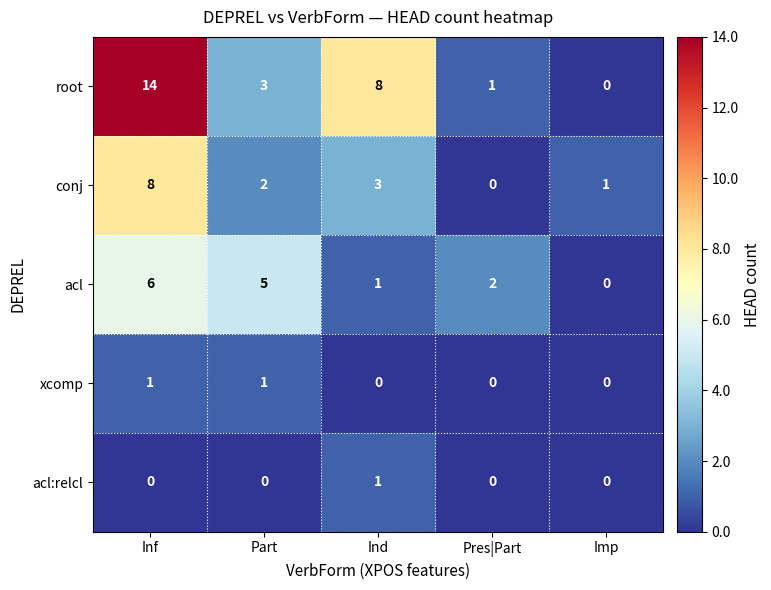

Reading right to left, transcribe all the data shown in this chart.

root: 0	1	8	3	14
conj: 1	0	3	2	8
acl: 0	2	1	5	6
xcomp: 0	0	0	1	1
acl:relcl: 0	0	1	0	0